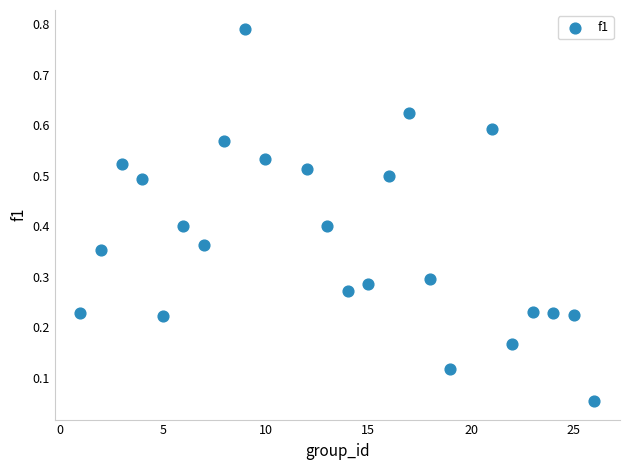

What is the range of X values (max minus min)?

25.0